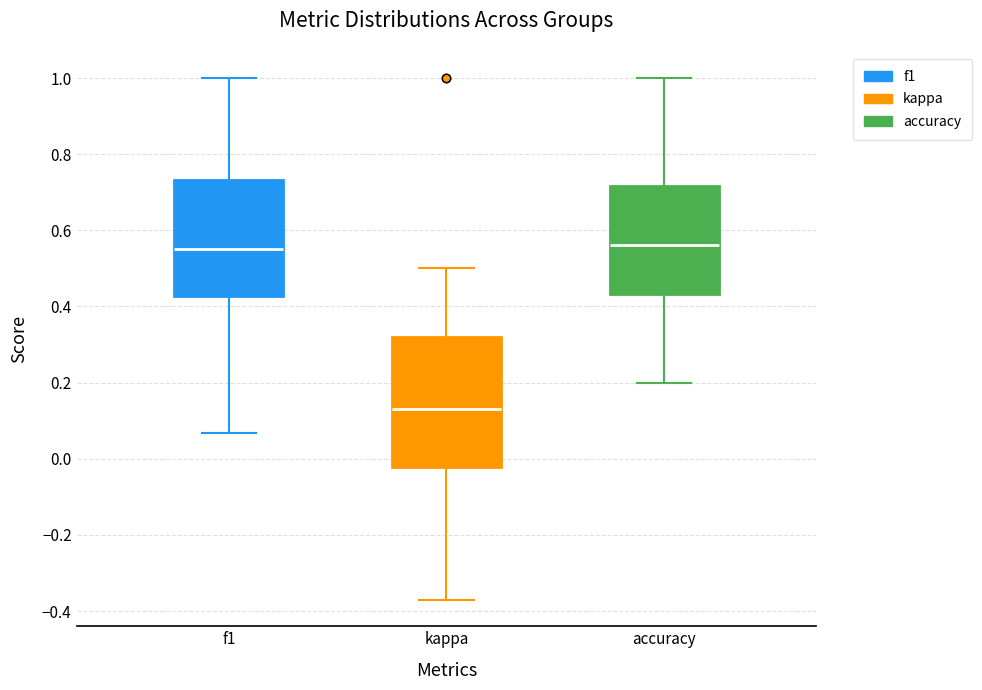

Reading left to right, transcribe this box plot: for each box, give where its median line is, the range the box spans, and where its two whiskers end, as read against the y-axis. The values are not printed on the chart, so give them approximately, as read against the axis.

f1: median 0.54, box 0.42 to 0.74, whiskers 0.06 to 1.00
kappa: median 0.12, box -0.02 to 0.32, whiskers -0.38 to 0.50
accuracy: median 0.56, box 0.44 to 0.72, whiskers 0.20 to 1.00